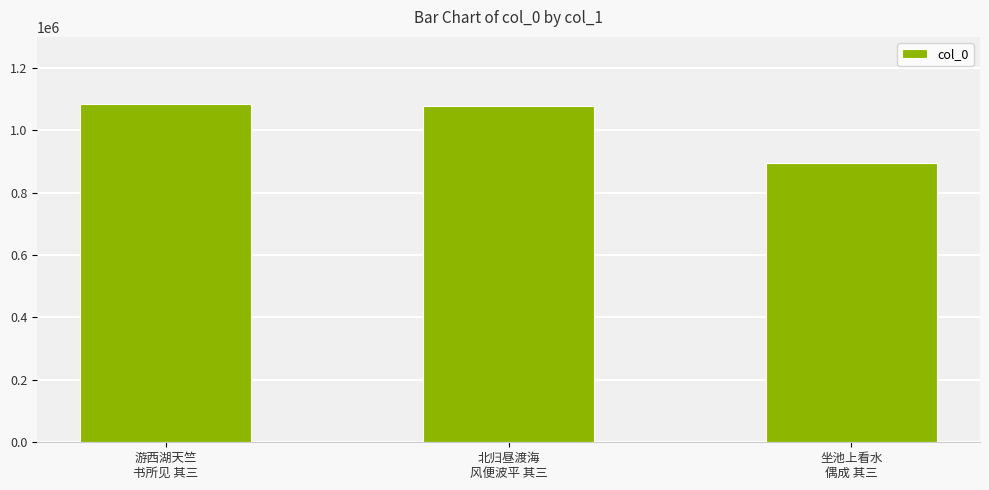

Are the bars grouped side by side (vs. stacked)?

No